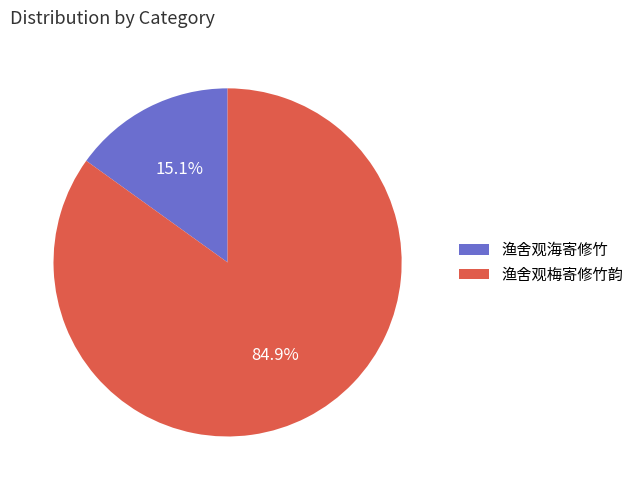

To the nearest percent, what is the difference between the largest and smallest slice percentages?

70%